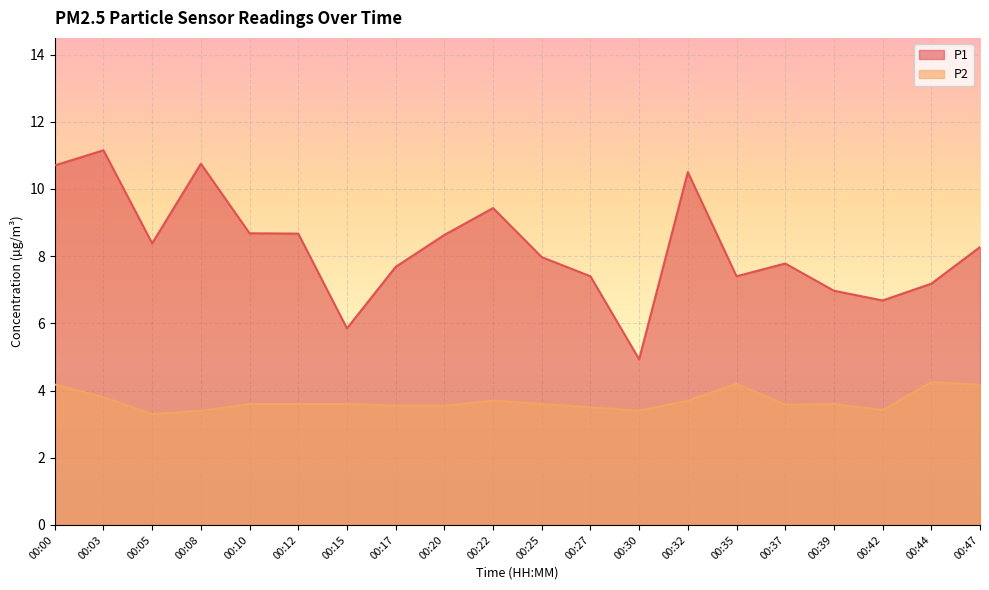

Where is the first local maximum for P2?

00:22